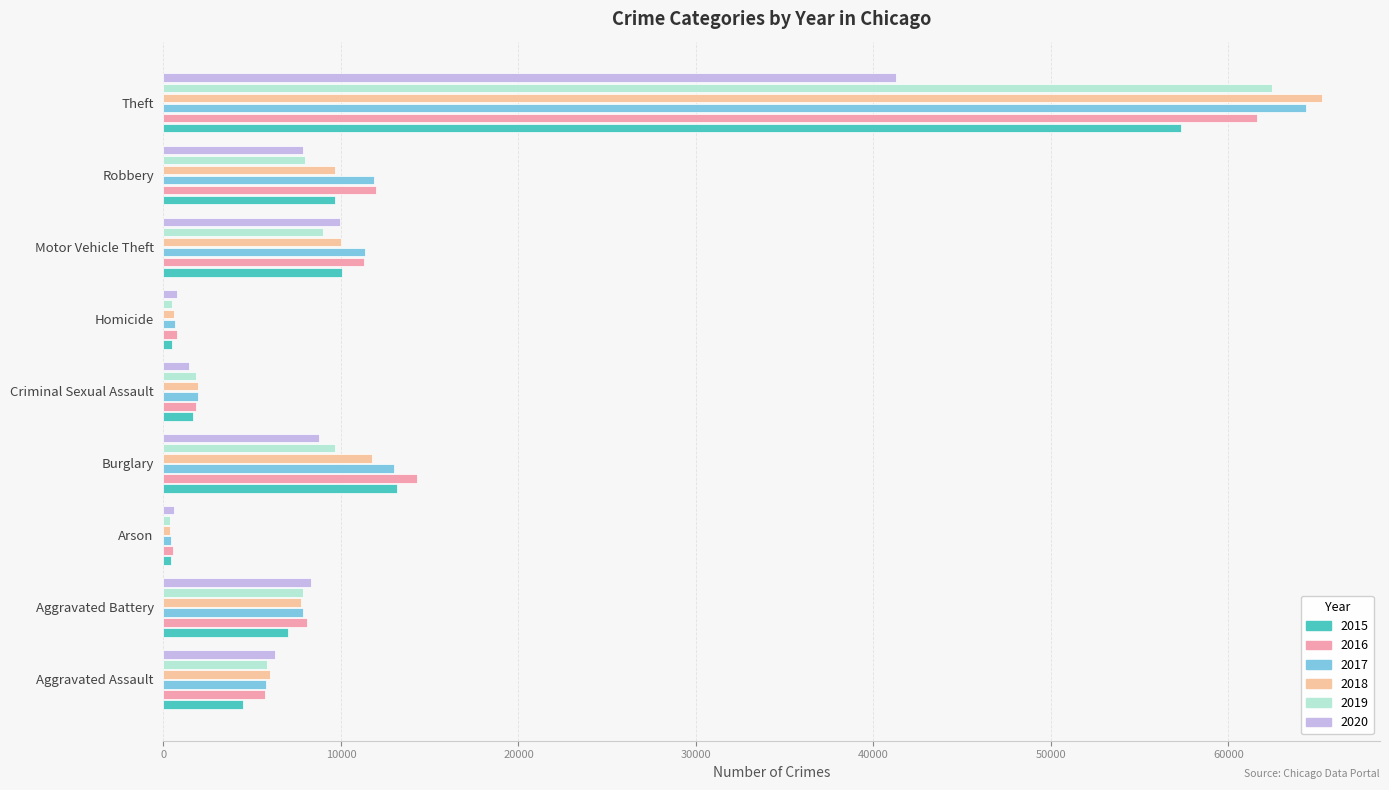

Is the value of 2016 at Burglary greater than the value of 2015 at Aggravated Battery?

Yes